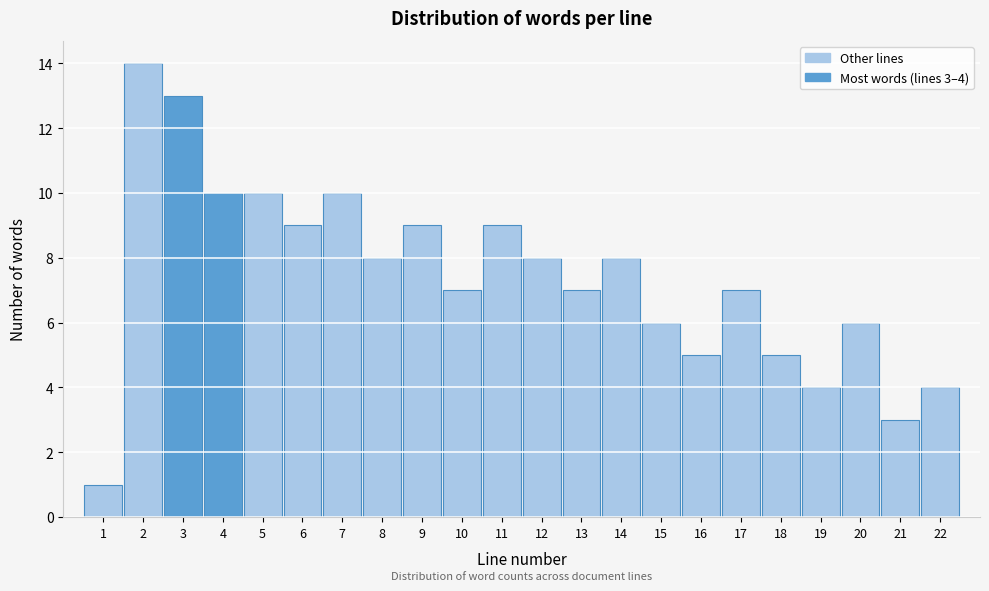

Over which range of the x-axis is the bar tallest?

1.5 to 2.5